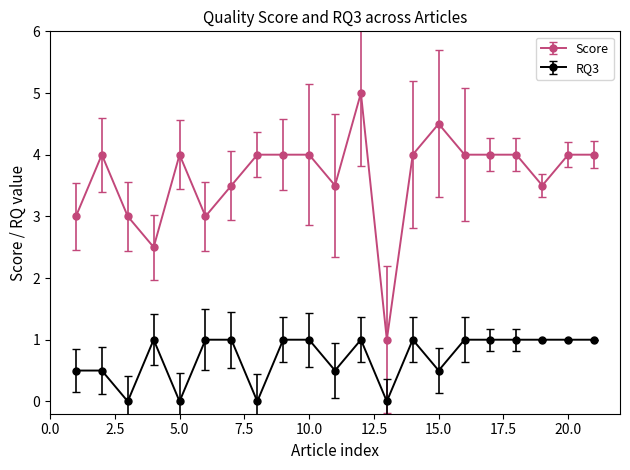

How many distinct data groups are displayed?

2